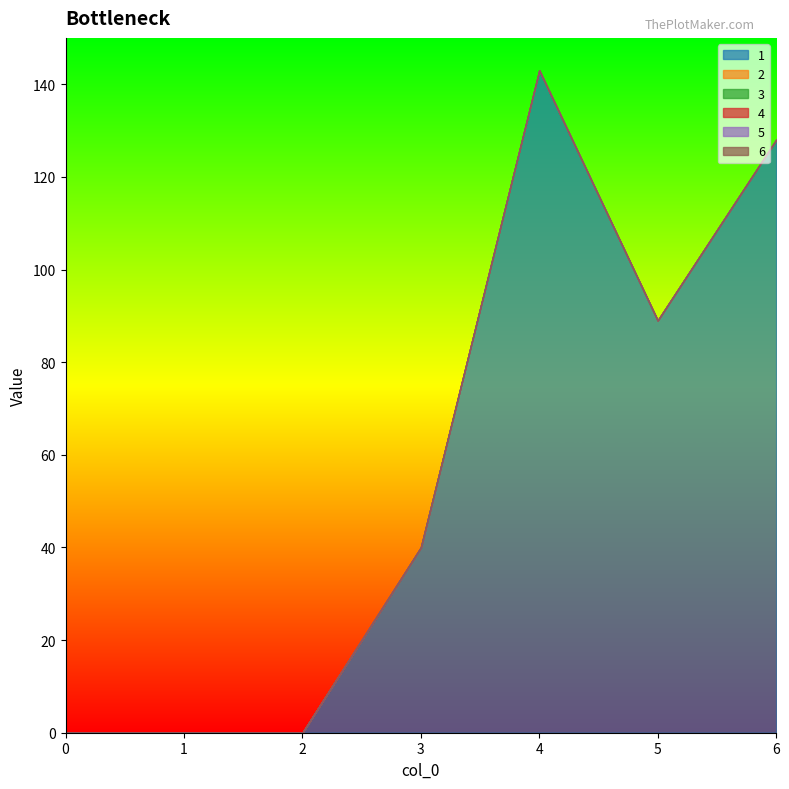

Which series changed the most between 2 and 4?

1